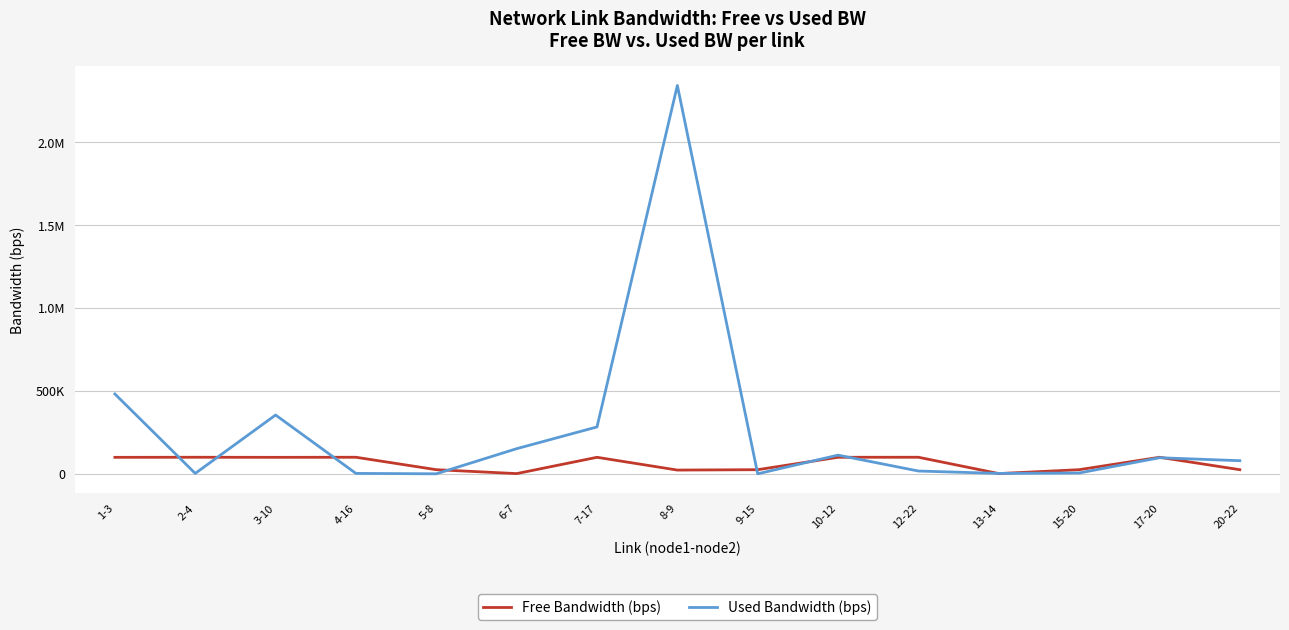

Reading left to right, what are all the values shown in this chart?

Free Bandwidth (bps): 99518.3	99997.4	99518.3	99997.4	24999.8	1397.7	99717.2	22657.0	24999.8	99887.2	99983.0	1547.4	24995.0	99902.8	24920.8
Used Bandwidth (bps): 481736.5	2588.2	354762.3	2588.2	192.9	151700.5	282833.3	2342626.8	192.9	112781.4	16958.9	2588.7	4983.2	97196.0	79188.2